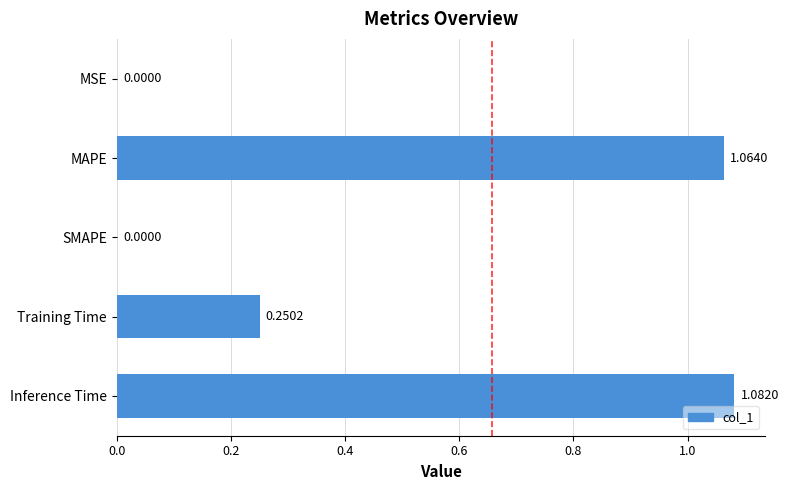

Which label corresponds to the largest value in the chart?

Inference Time